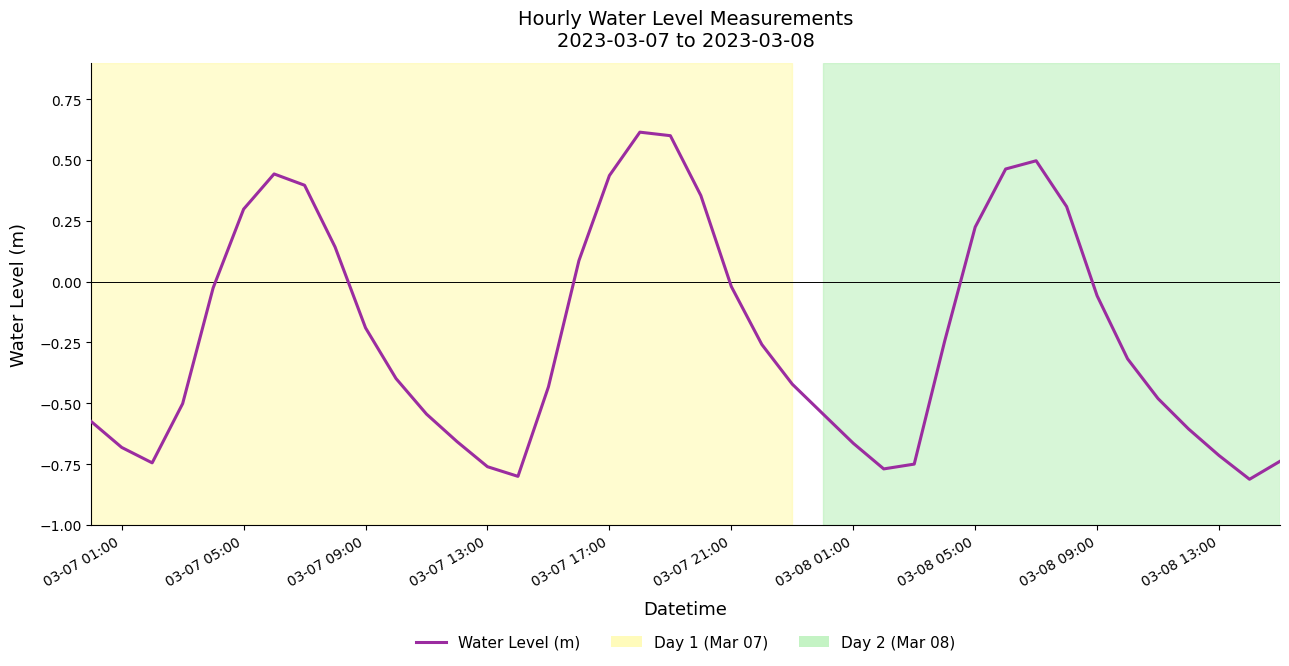

What is the maximum value shown in the chart?

0.6